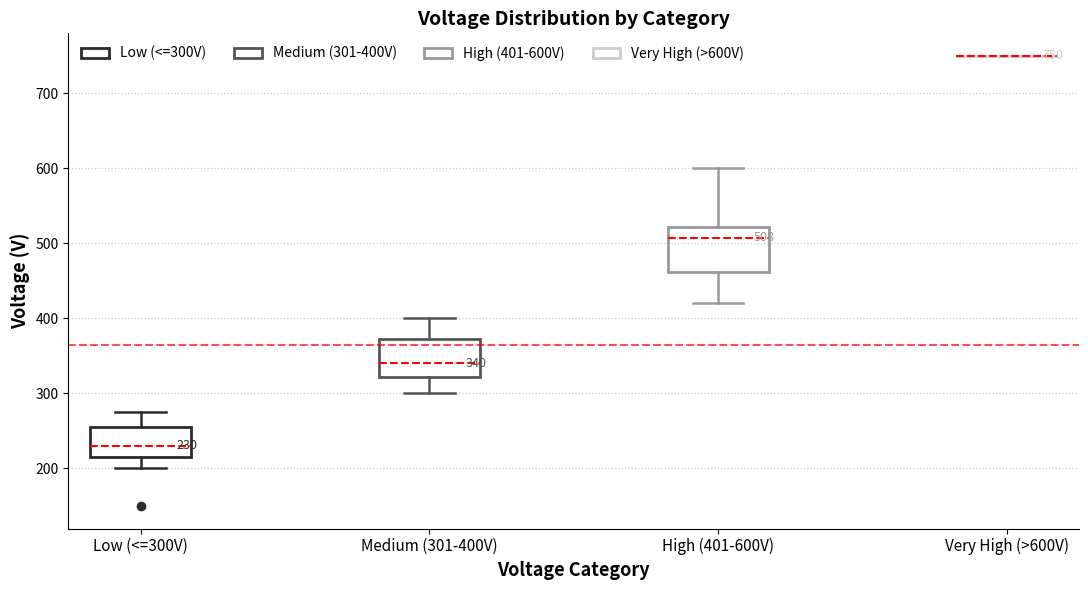

Comparing the boxes themselves (not the whiskers), which one is the tallest?

High (401-600V)